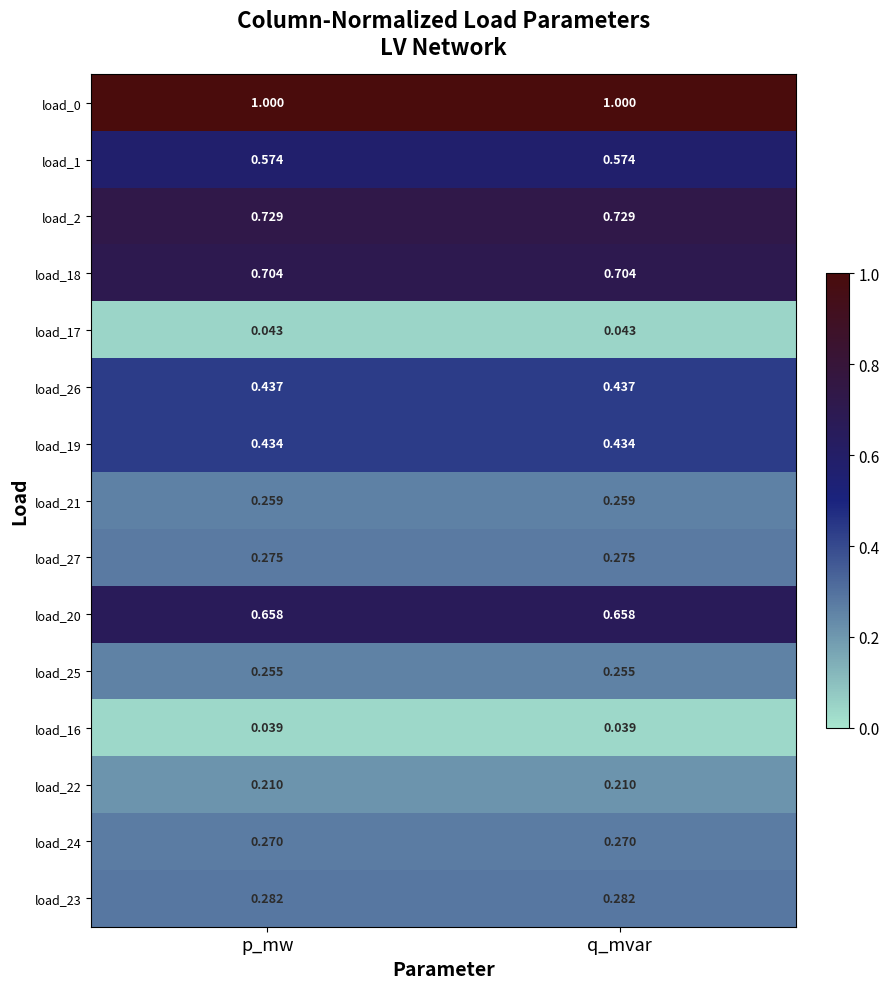

How many series are shown in this chart?

15